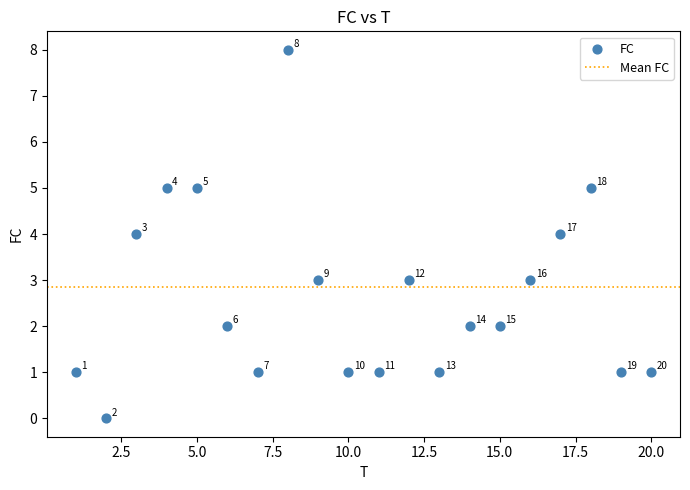

What Y value in the scatter plot is closest to 4?

4